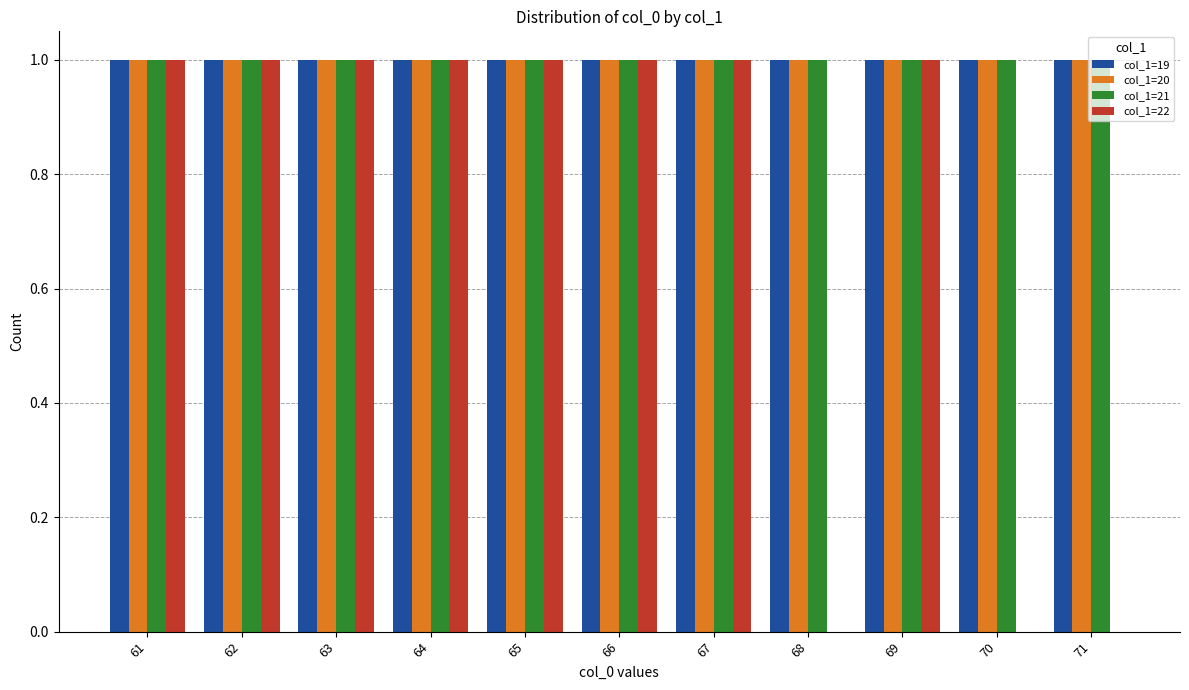

What is the total value across all series at 66?

4